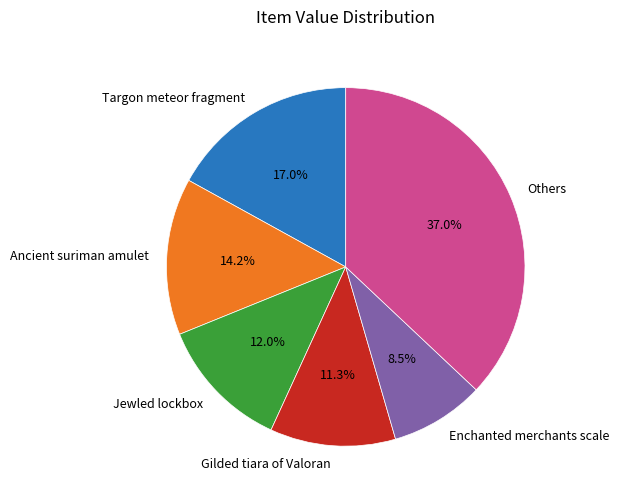

What is the ratio of the value at Jewled lockbox to the value at Others?

0.3